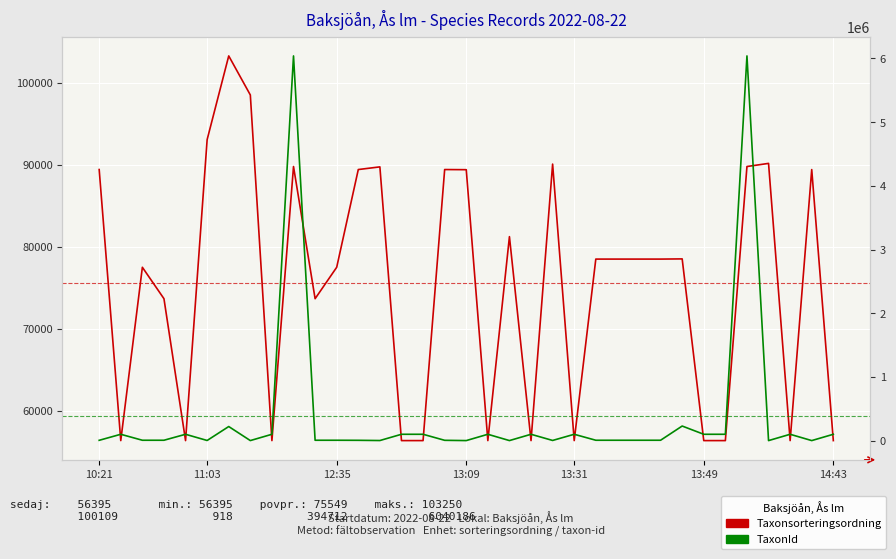

Reading left to right, extract all data points from this chart.

Taxonsorteringsordning: 89410	56395	77506	73678	56395	93056	103250	98493	56395	89777	73678	77506	89410	89734	56395	56395	89410	89392	56395	81236	56395	90074	56395	78503	78503	78503	78503	78527	56395	56395	89777	90160	56395	89406	56395
TaxonId: 5432	100109	6425	6439	100109	2813	221725	1365	100109	6040186	6439	6425	5432	2063	100109	100109	5432	1202	100109	1312	100109	3298	100109	6456	6456	6456	6456	229497	100109	100109	6040186	918	100109	1204	100109